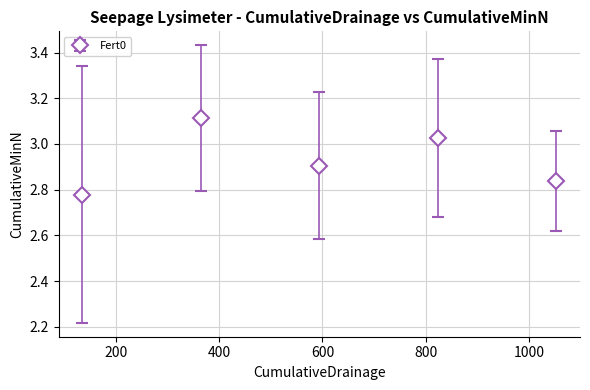

How many interior local peaks (higher than both neighbors) does the data have?

2